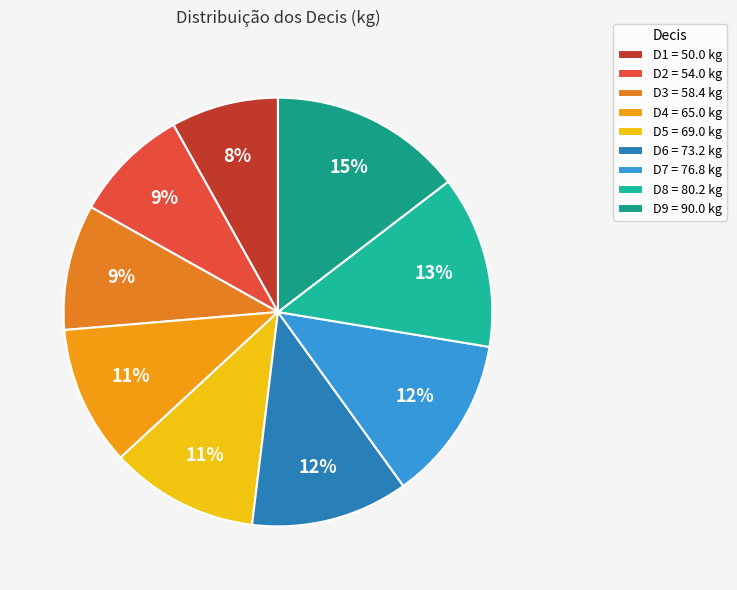

Is D4 the majority of the pie?

No